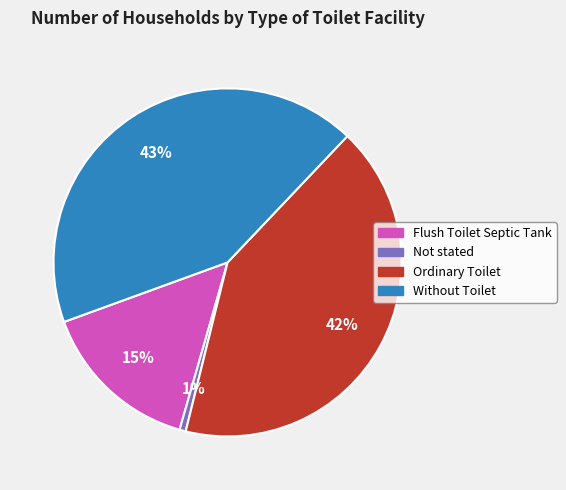

To the nearest percent, what is the average slice percentage?

25%